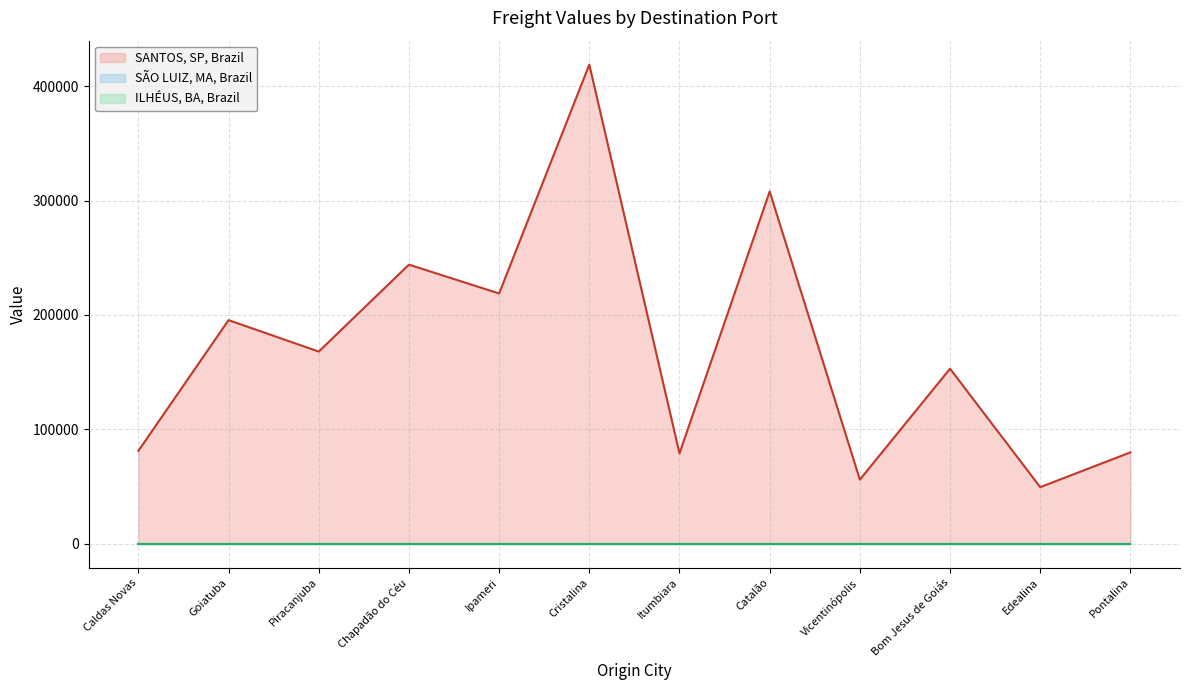

Where does the SANTOS, SP, Brazil series first go above 167929?

Goiatuba